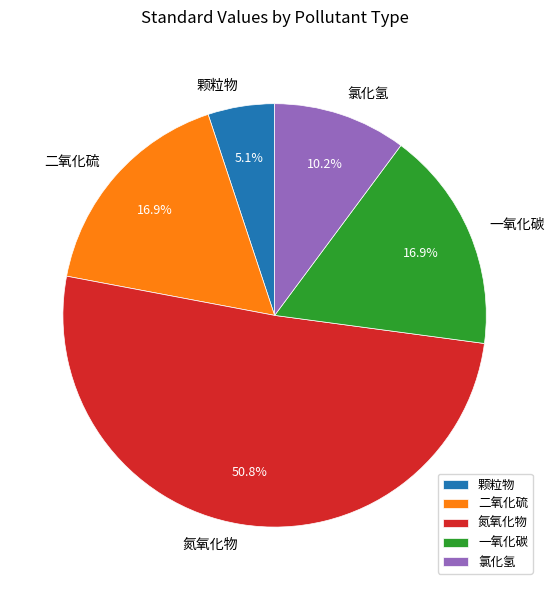

To the nearest percent, what is the average slice percentage?

20%